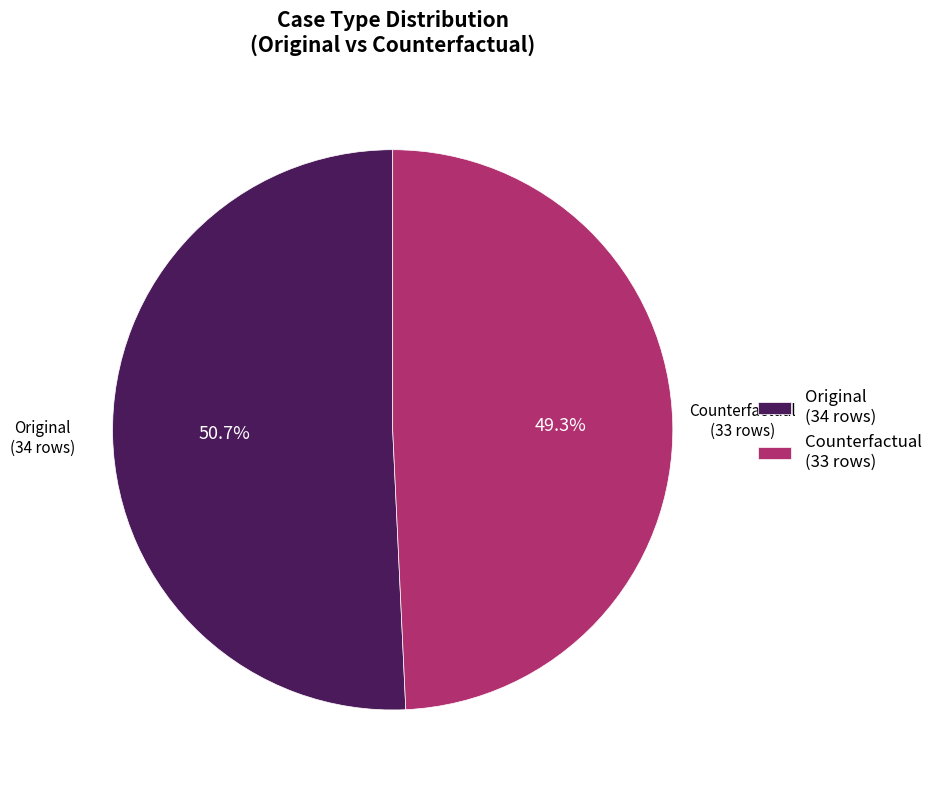

Which slice is the largest?

Original